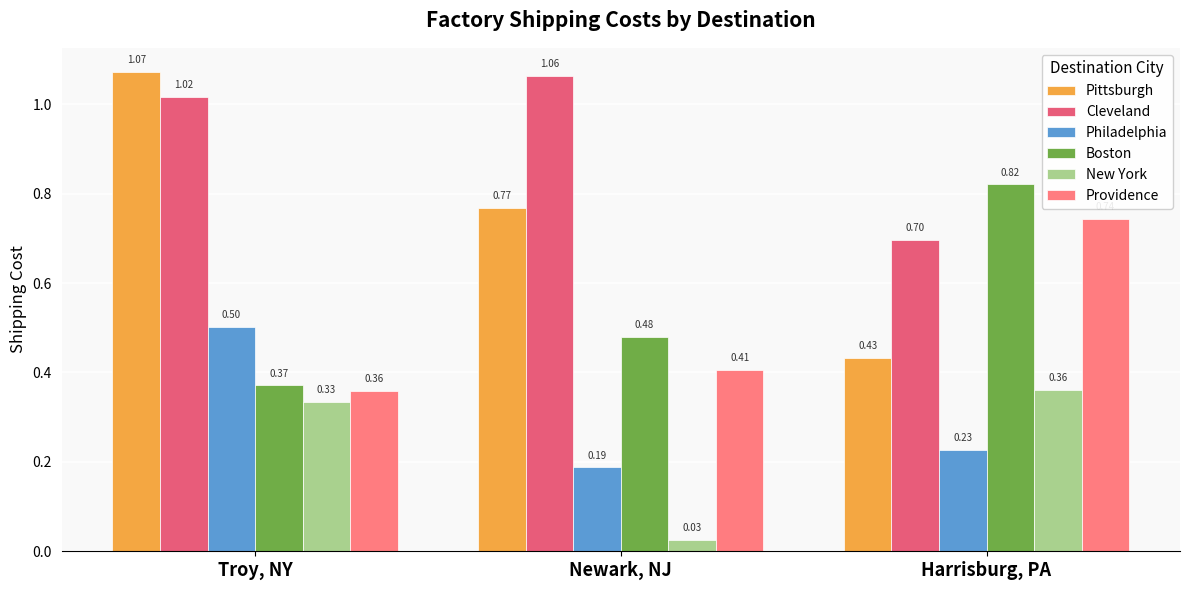

Are the bars horizontal?

No